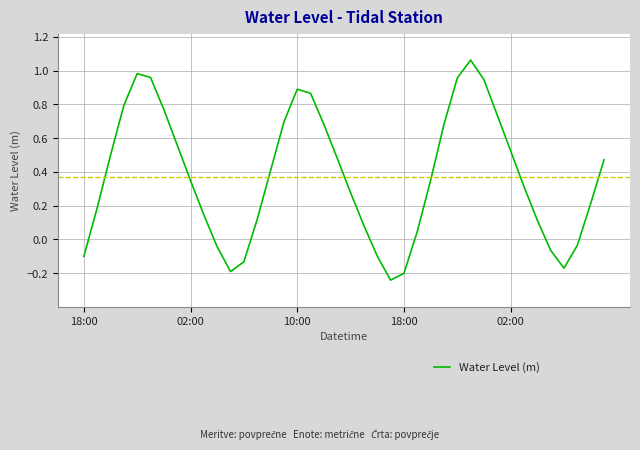

What is the difference between the maximum and minimum values?

1.3